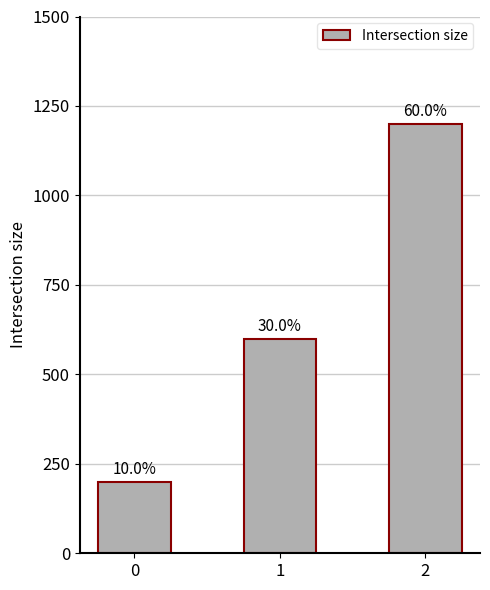

Which label corresponds to the largest value in the chart?

2